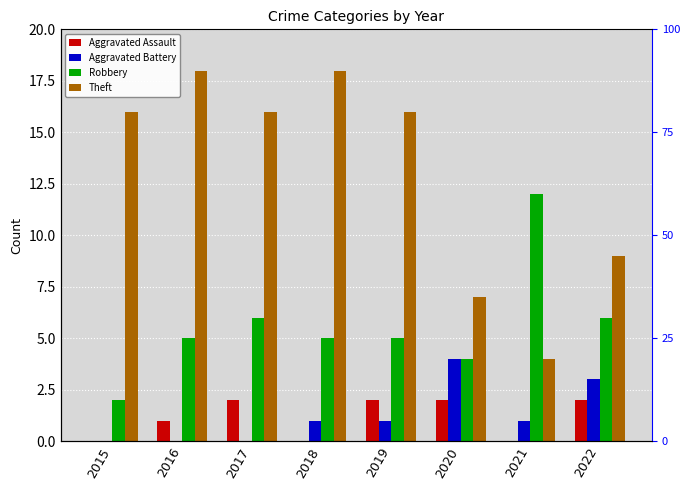

Which has a higher value, 2016 or 2020?

2020